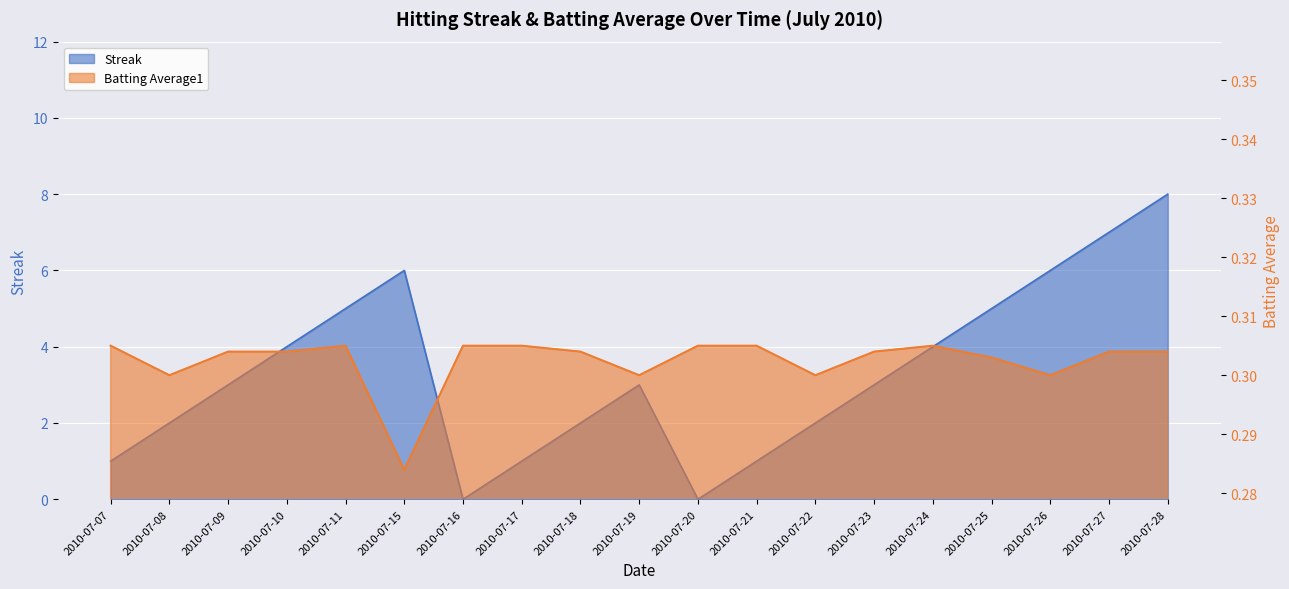

What is the lowest value of the Batting Average1 series?

0.3